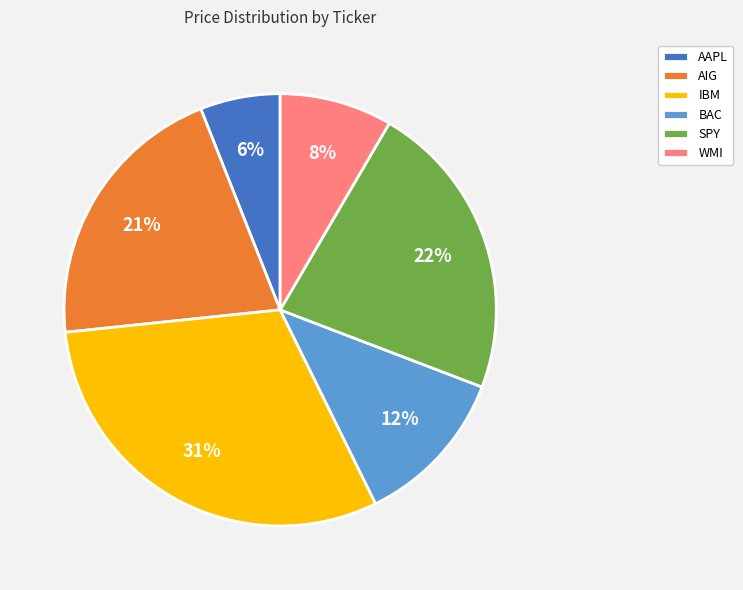

What is the ratio of the value at WMI to the value at IBM?

0.3